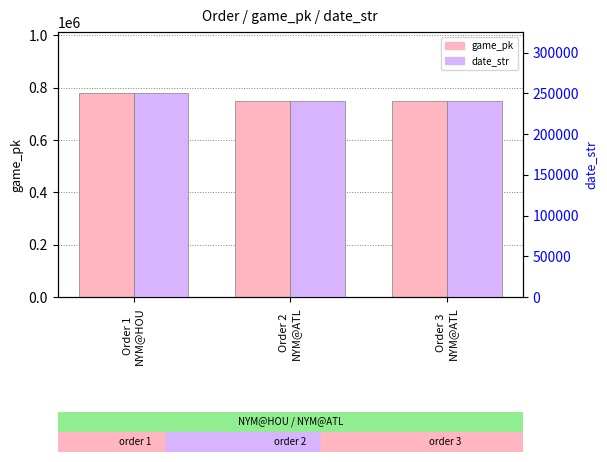

Which series has the largest range (max minus min)?

game_pk